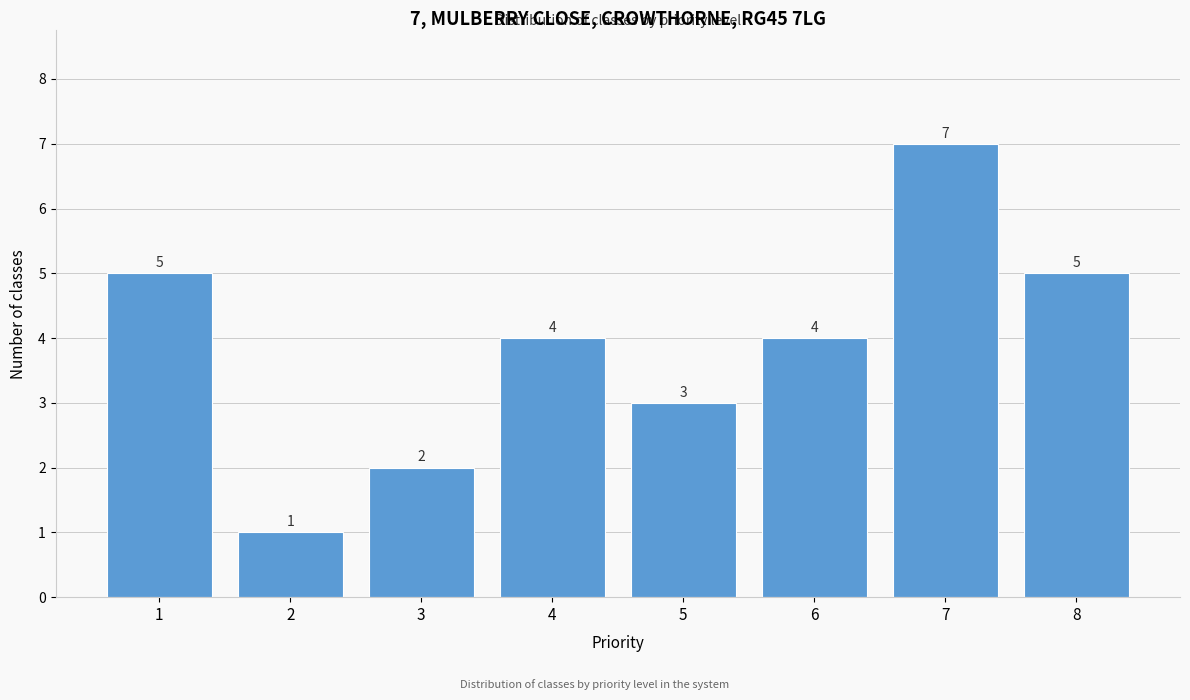

Reading left to right, list all the values displayed in this chart.

5	1	2	4	3	4	7	5